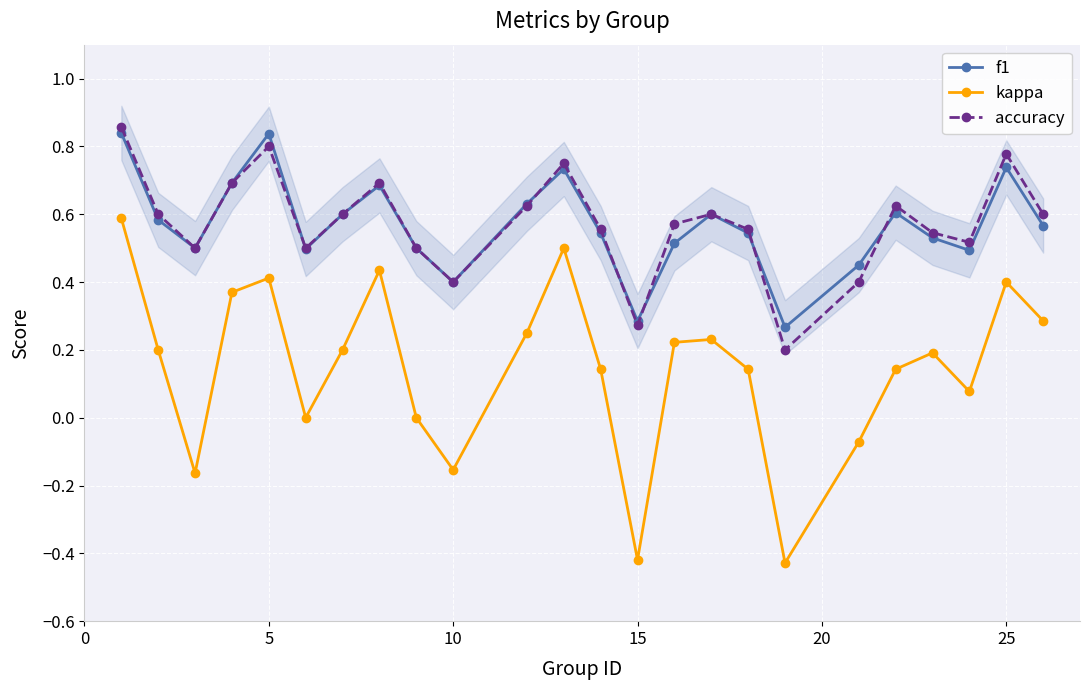

In kappa, how many points are higher than both neighbors (excluding endpoints)?

6